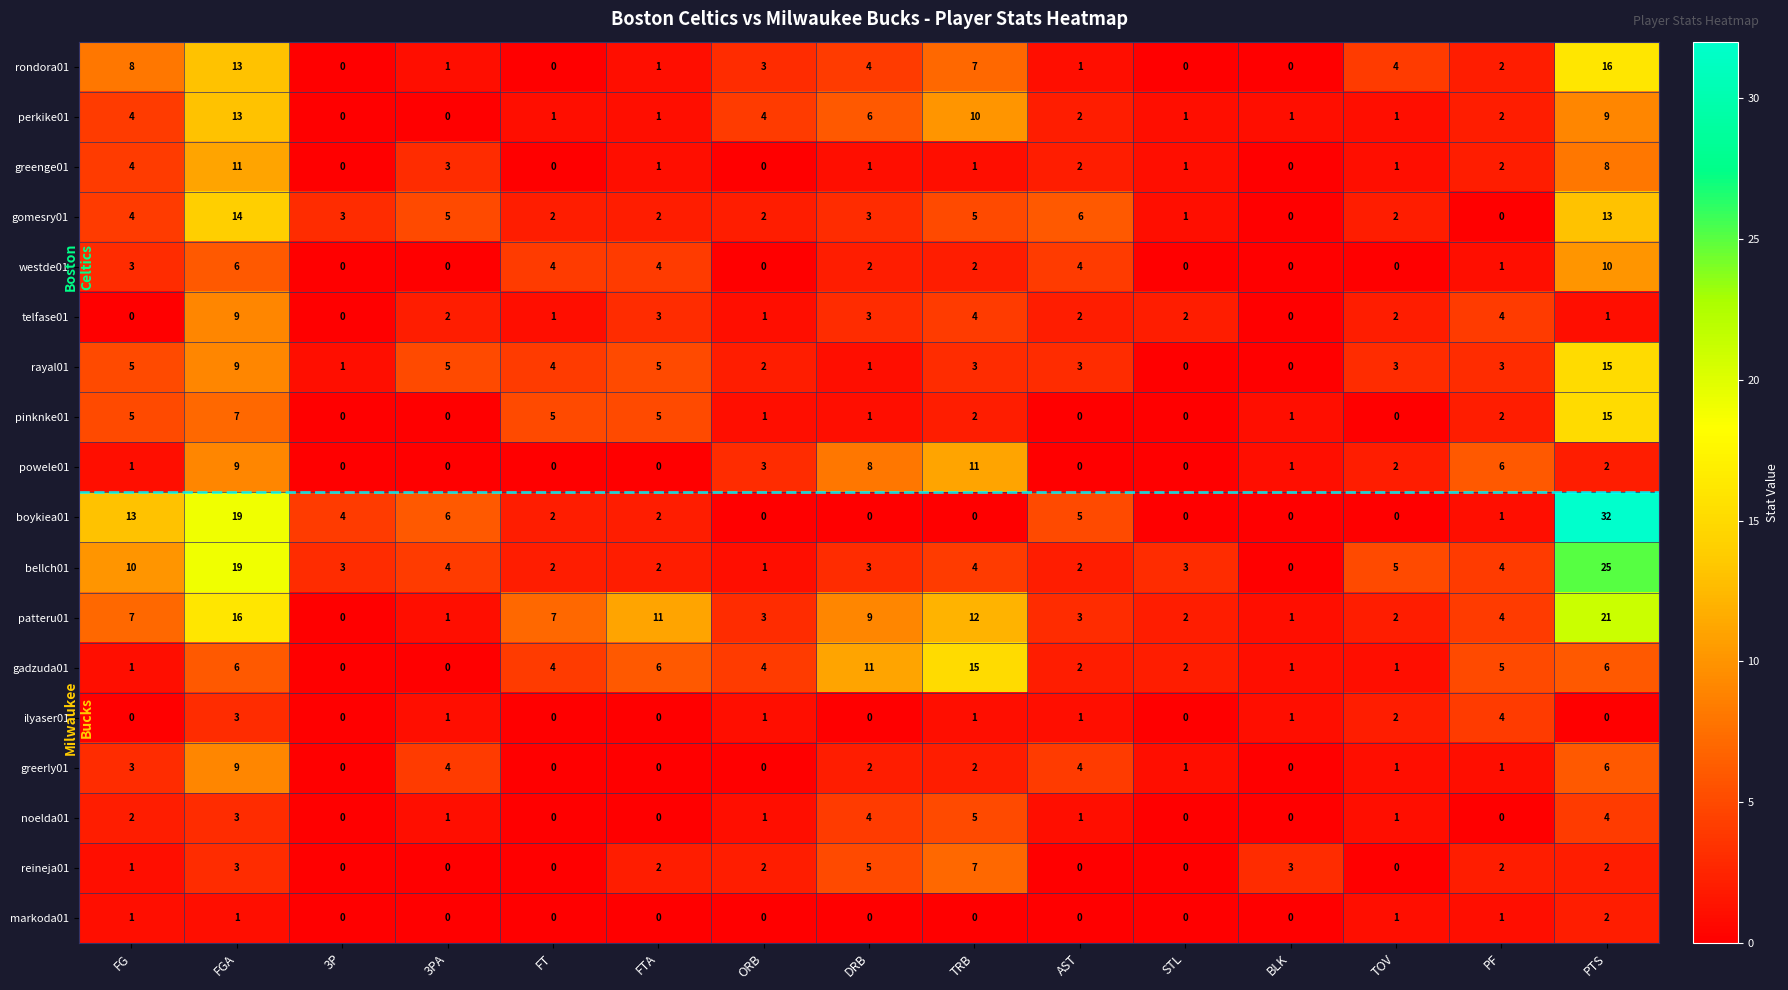

What is the difference between the maximum and minimum values in the patteru01 series?

21